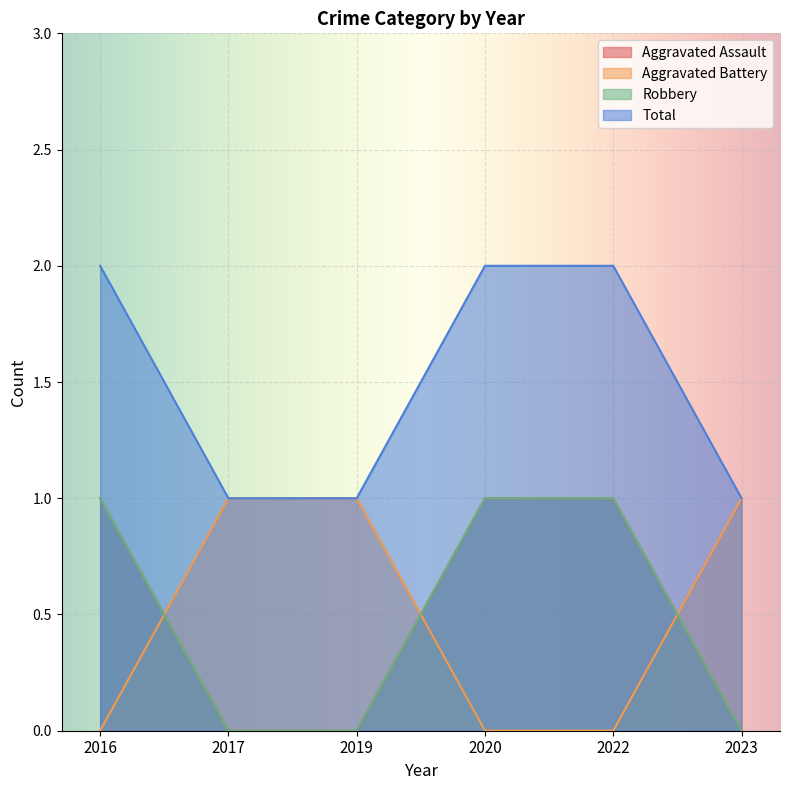

List the labels in order of Aggravated Battery value, largest first.

2017, 2019, 2023, 2016, 2020, 2022